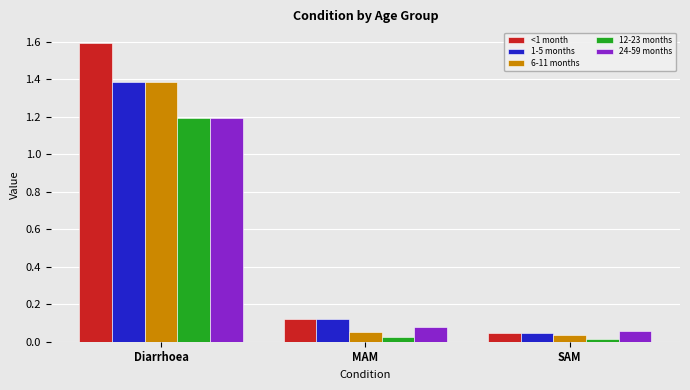

Is the value of 1-5 months at MAM greater than the value of 24-59 months at MAM?

Yes